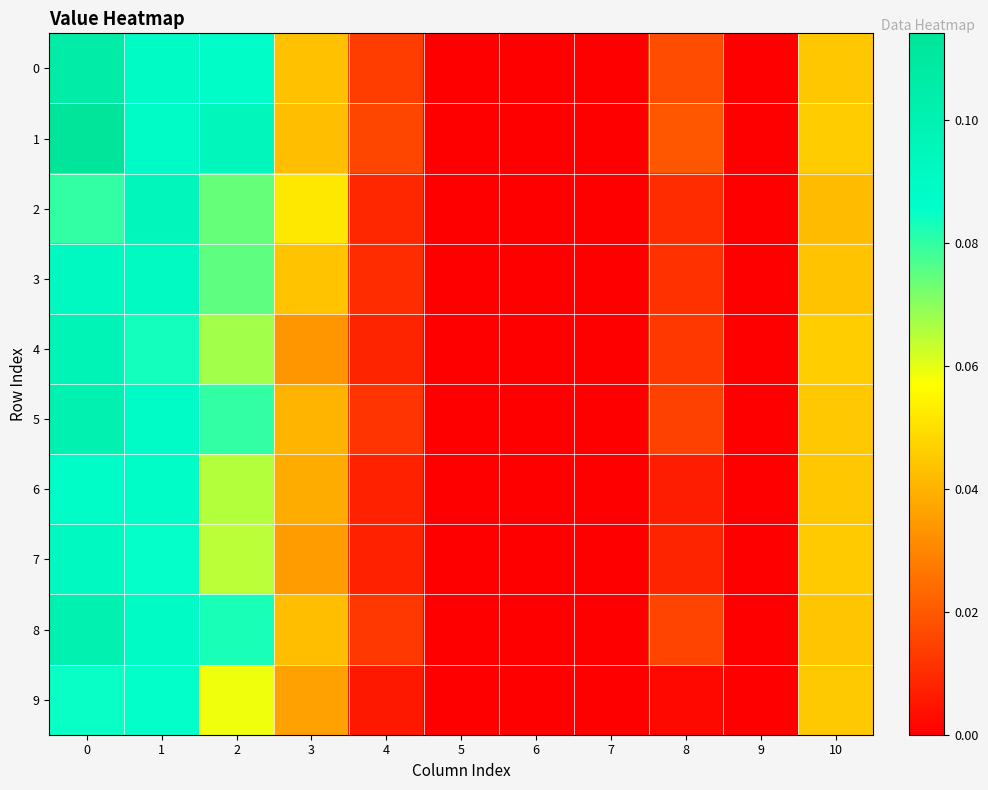

Reading left to right, extract all data points from this chart.

0: 0=0.1	1=0.1	2=0.1	3=0.0	4=0.0	5=0.0	6=0.0	7=0.0	8=0.0	9=0.0	10=0.0
1: 0=0.1	1=0.1	2=0.1	3=0.0	4=0.0	5=0.0	6=0.0	7=0.0	8=0.0	9=0.0	10=0.0
2: 0=0.1	1=0.1	2=0.1	3=0.1	4=0.0	5=0.0	6=0.0	7=0.0	8=0.0	9=0.0	10=0.0
3: 0=0.1	1=0.1	2=0.1	3=0.0	4=0.0	5=0.0	6=0.0	7=0.0	8=0.0	9=0.0	10=0.0
4: 0=0.1	1=0.1	2=0.1	3=0.0	4=0.0	5=0.0	6=0.0	7=0.0	8=0.0	9=0.0	10=0.0
5: 0=0.1	1=0.1	2=0.1	3=0.0	4=0.0	5=0.0	6=0.0	7=0.0	8=0.0	9=0.0	10=0.0
6: 0=0.1	1=0.1	2=0.1	3=0.0	4=0.0	5=0.0	6=0.0	7=0.0	8=0.0	9=0.0	10=0.0
7: 0=0.1	1=0.1	2=0.1	3=0.0	4=0.0	5=0.0	6=0.0	7=0.0	8=0.0	9=0.0	10=0.0
8: 0=0.1	1=0.1	2=0.1	3=0.0	4=0.0	5=0.0	6=0.0	7=0.0	8=0.0	9=0.0	10=0.0
9: 0=0.1	1=0.1	2=0.1	3=0.0	4=0.0	5=0.0	6=0.0	7=0.0	8=0.0	9=0.0	10=0.0